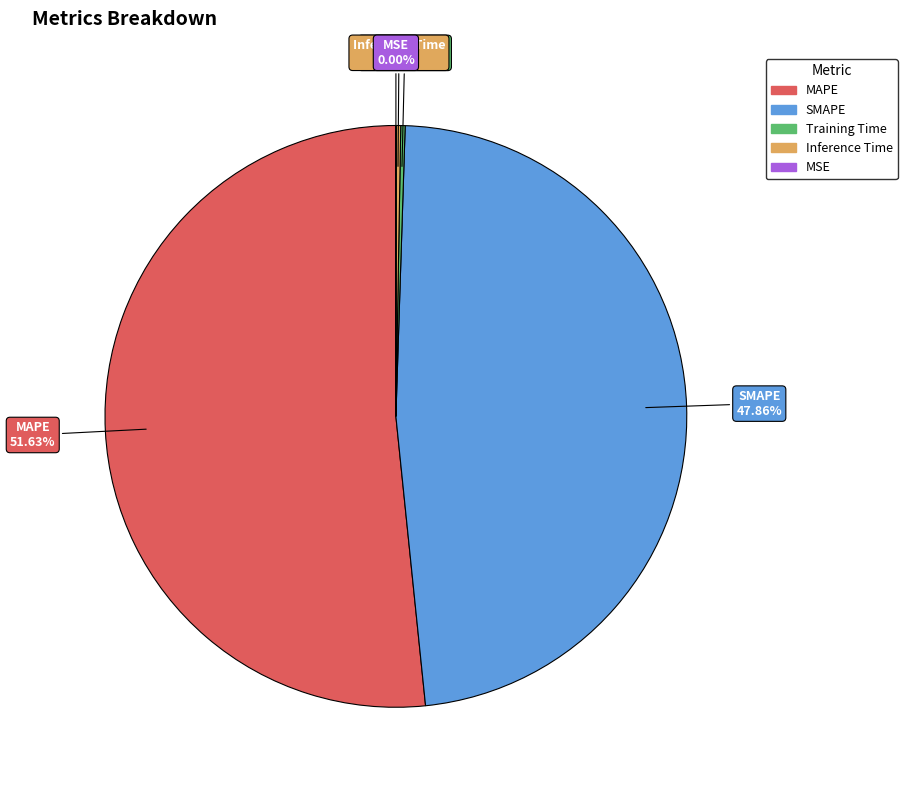

Which slice is the largest?

MAPE